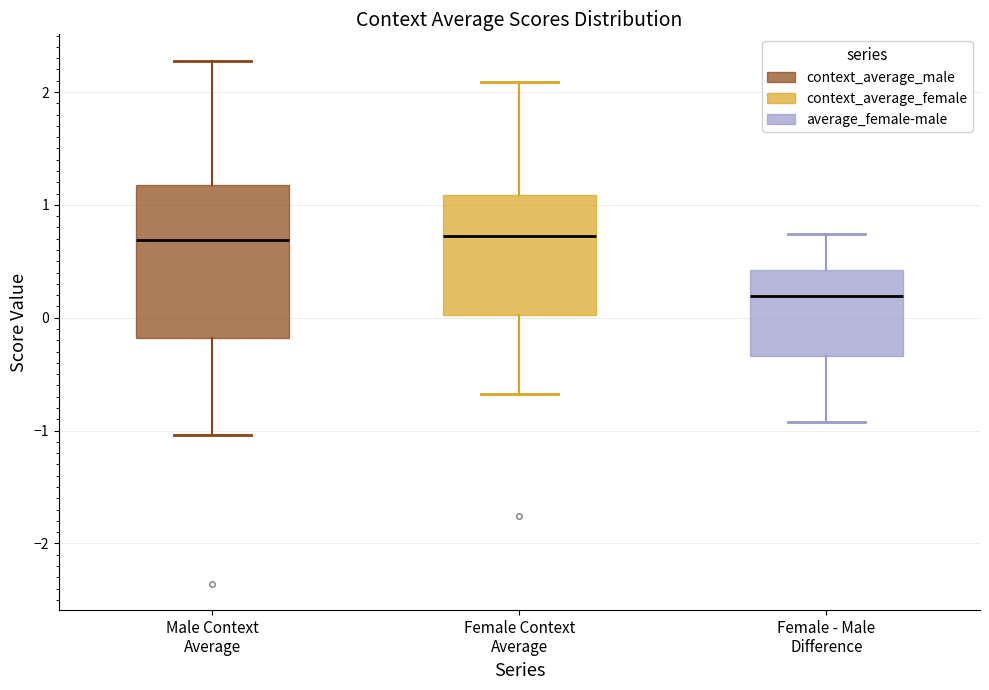

Where does the upper whisker of the box for Female - Male Difference end on the y-axis? The values are not printed on the chart, so give them approximately, as read against the axis.

0.7